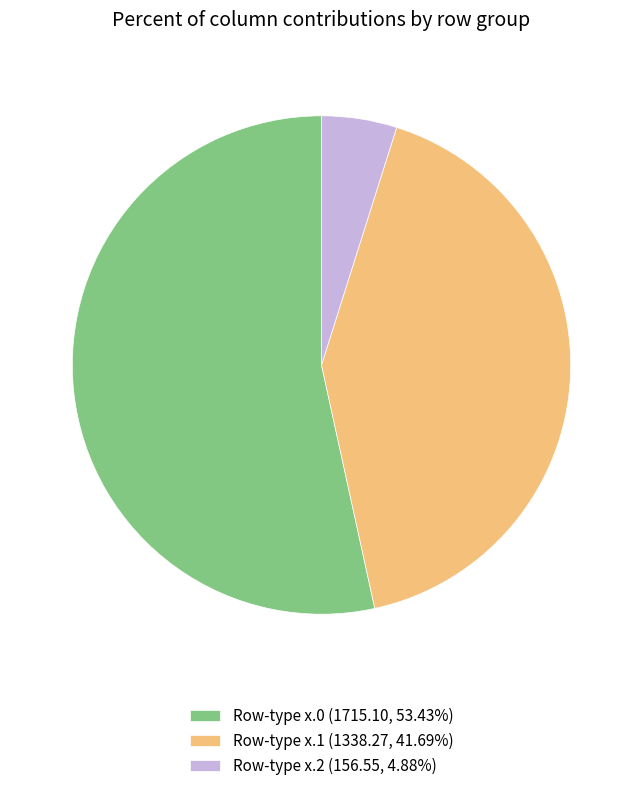

What is the ratio of the value at Row-type x.0 (1715.10, 53.43%) to the value at Row-type x.1 (1338.27, 41.69%)?

1.3